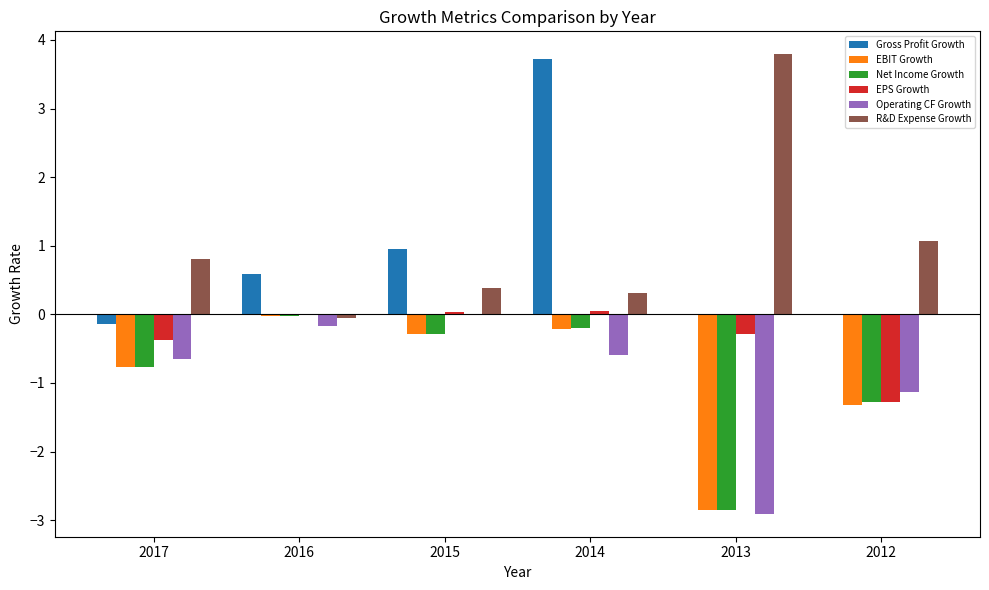

At which label is Operating CF Growth closest to -1?

2012